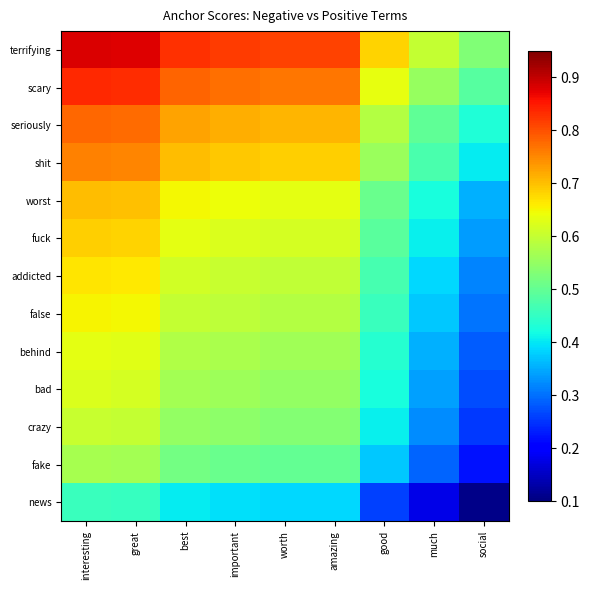

Which category has the lowest value across all series?

social